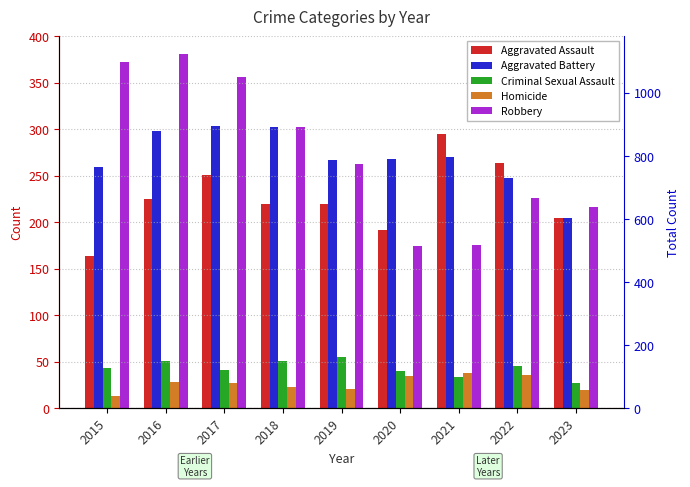

What are all the series names shown in the legend?

Aggravated Assault, Aggravated Battery, Criminal Sexual Assault, Homicide, Robbery